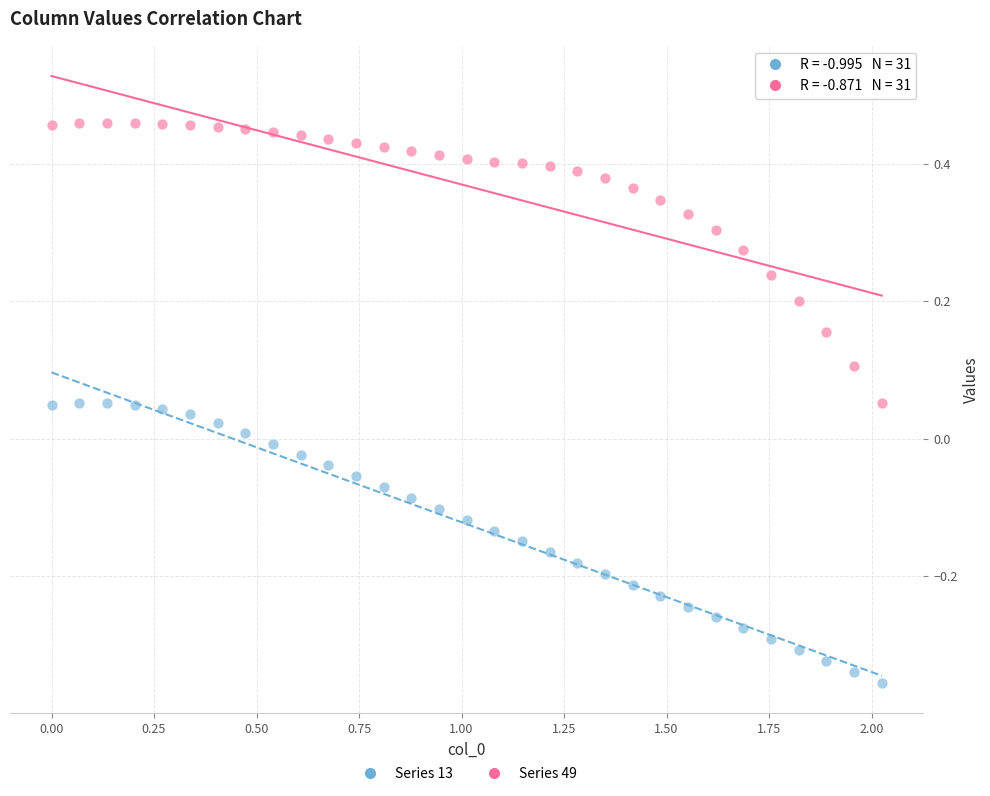

Which series contains the highest Y value?

Series 49